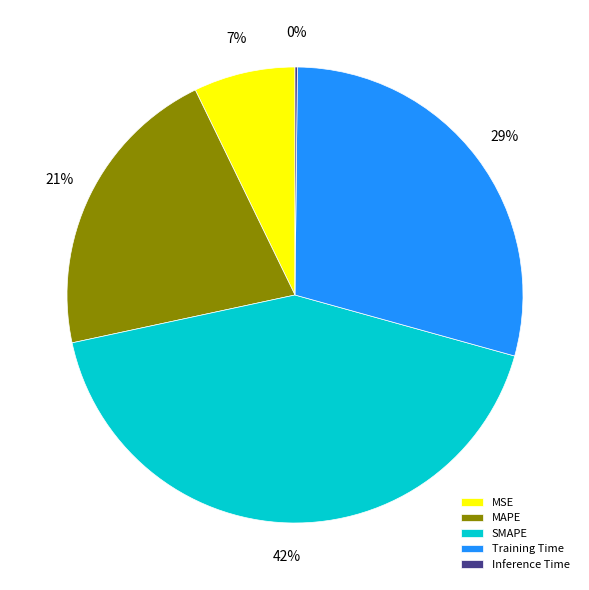

Is it true that MAPE is 21% of the pie?

True